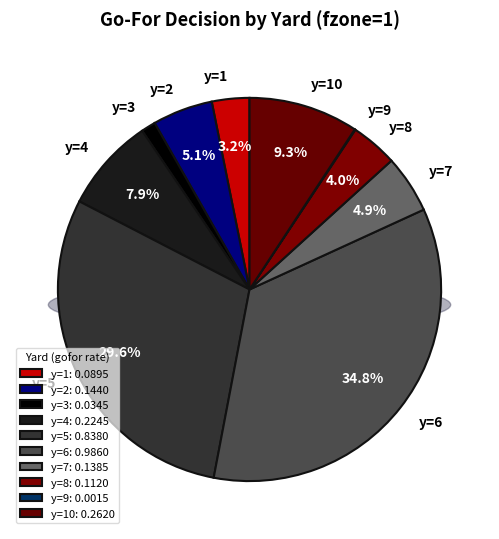

What is the largest slice in the pie chart?

y=6